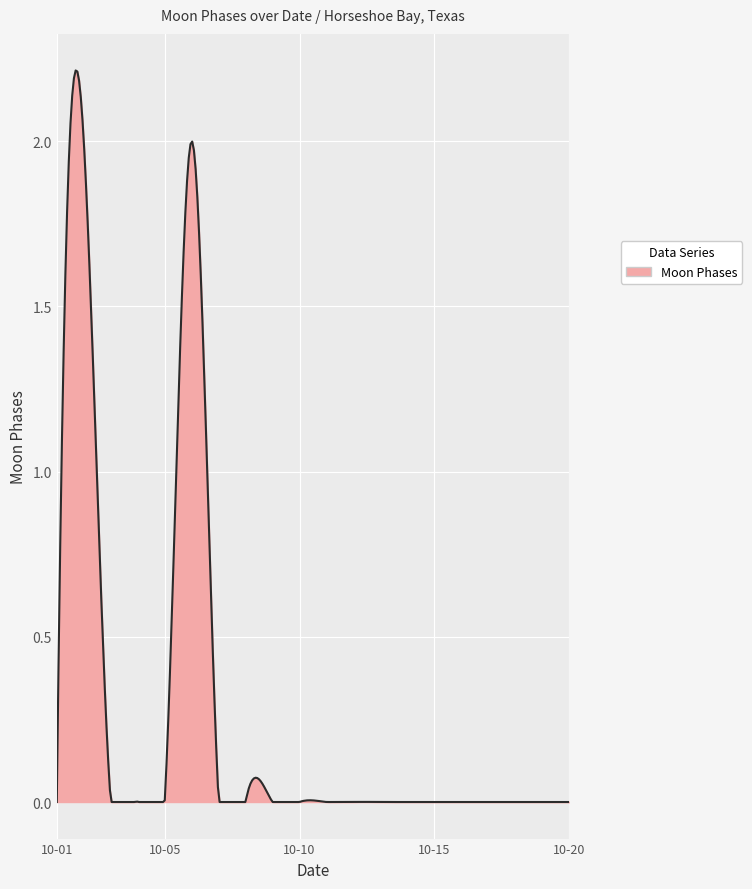

How many lines are shown in the chart?

1